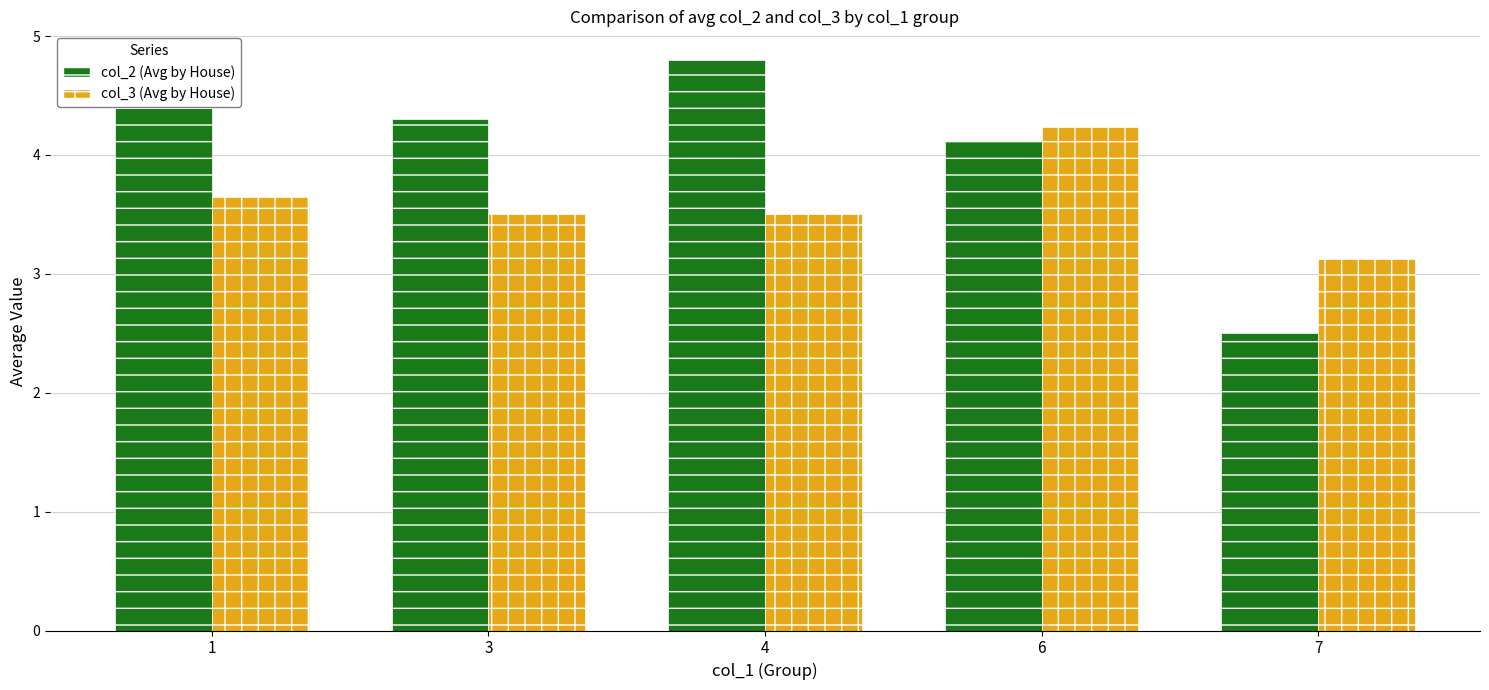

What is the spread (max minus min) of values at 4?

1.3